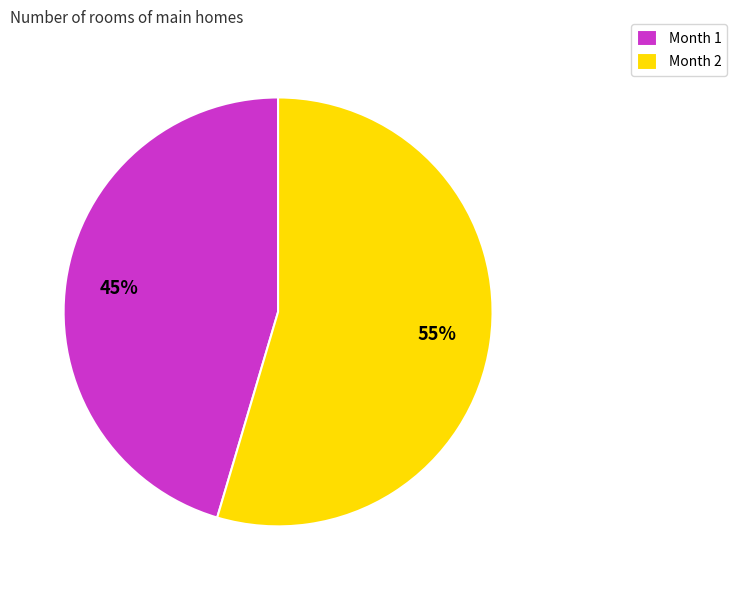

Rank the categories by value from highest to lowest.

Month 2, Month 1